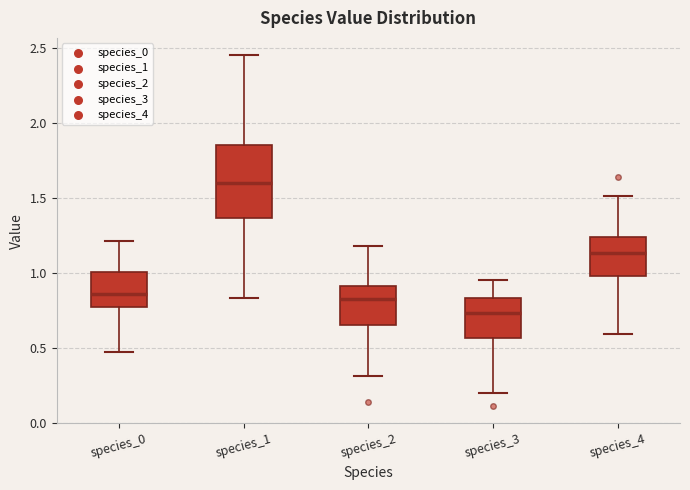

Reading left to right, read every box against the y-axis: the position of its median line, the range the box covers, and the ends of its whiskers. The values are not printed on the chart, so give them approximately, as read against the axis.

species_0: median 0.85, box 0.75 to 1.00, whiskers 0.45 to 1.20
species_1: median 1.60, box 1.35 to 1.85, whiskers 0.85 to 2.45
species_2: median 0.80, box 0.65 to 0.90, whiskers 0.30 to 1.20
species_3: median 0.75, box 0.55 to 0.85, whiskers 0.20 to 0.95
species_4: median 1.15, box 1.00 to 1.25, whiskers 0.60 to 1.50